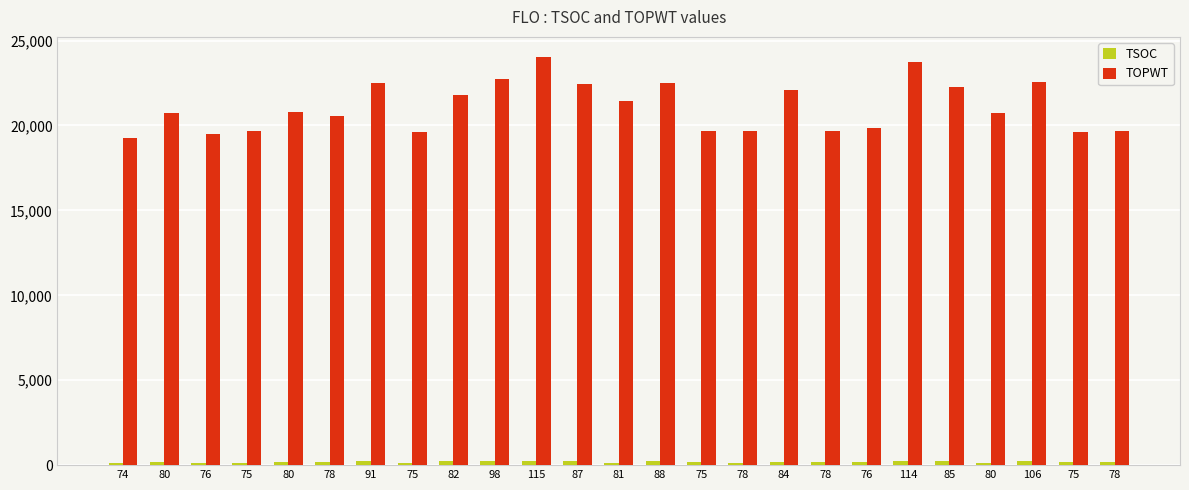

The value of TOPWT at 75 is 19608. True or false?

True